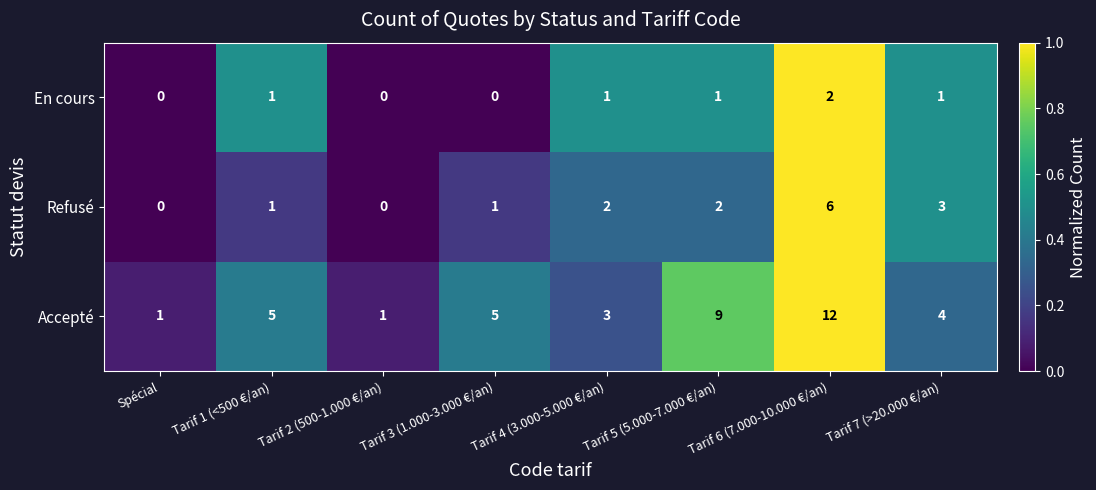

Which series has the widest spread of values?

Accepté